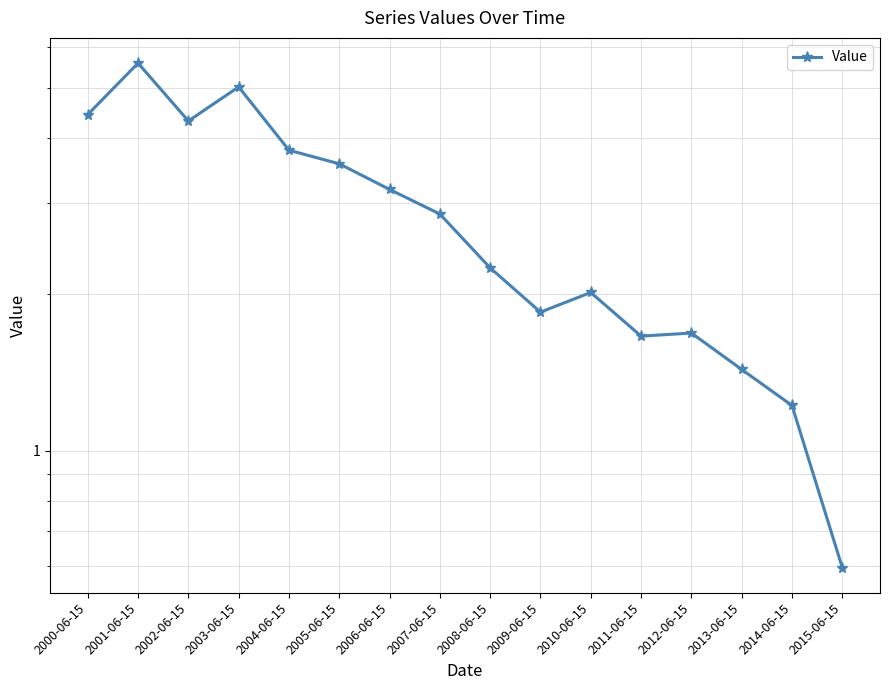

What is the sum of the values at 2015-06-15 and 2007-06-15?

3.5